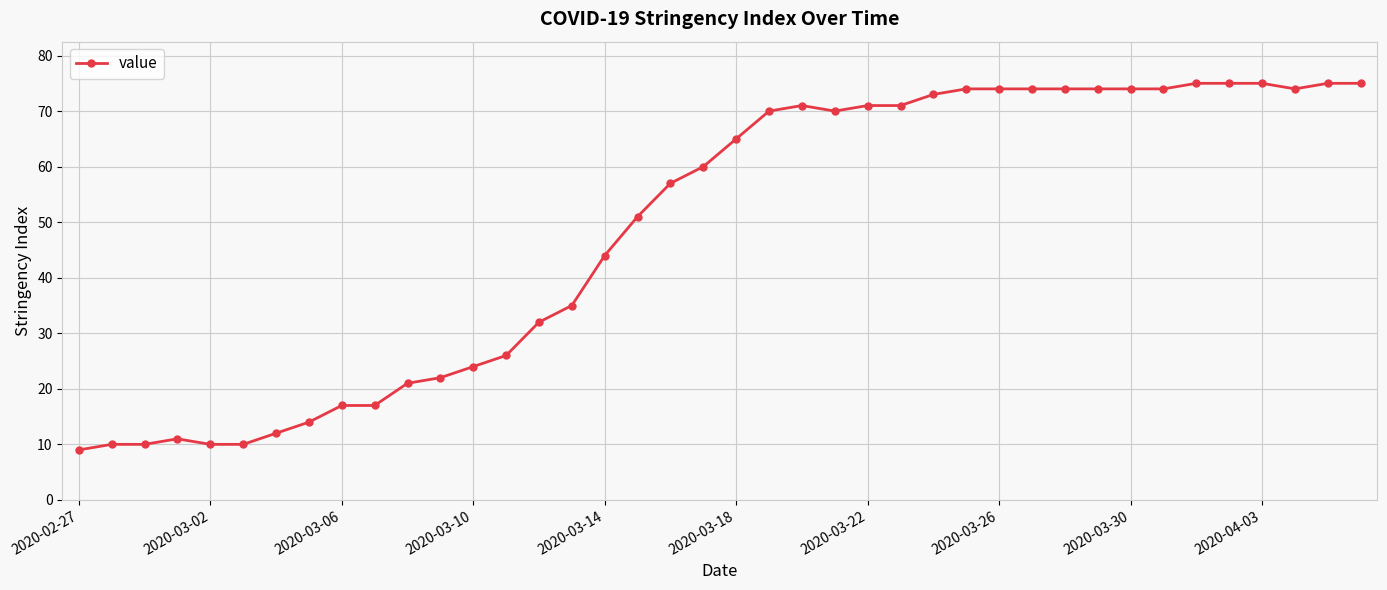

What is the difference between the maximum and minimum values?

66